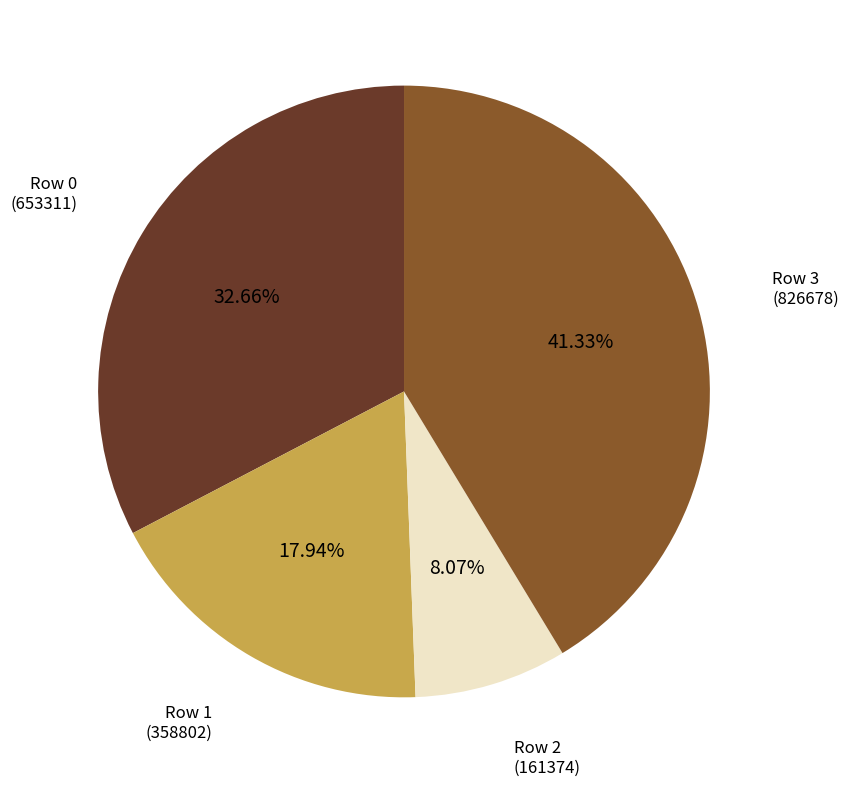

Is there any slice that represents more than half of the pie?

No